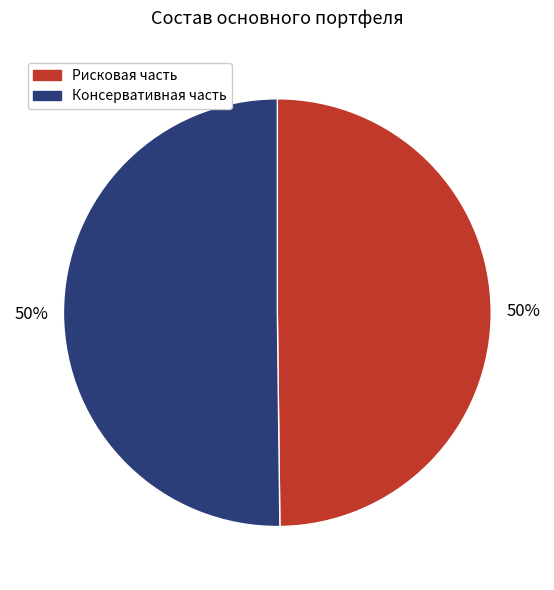

What percentage is the Консервативная часть slice, to the nearest percent?

50%